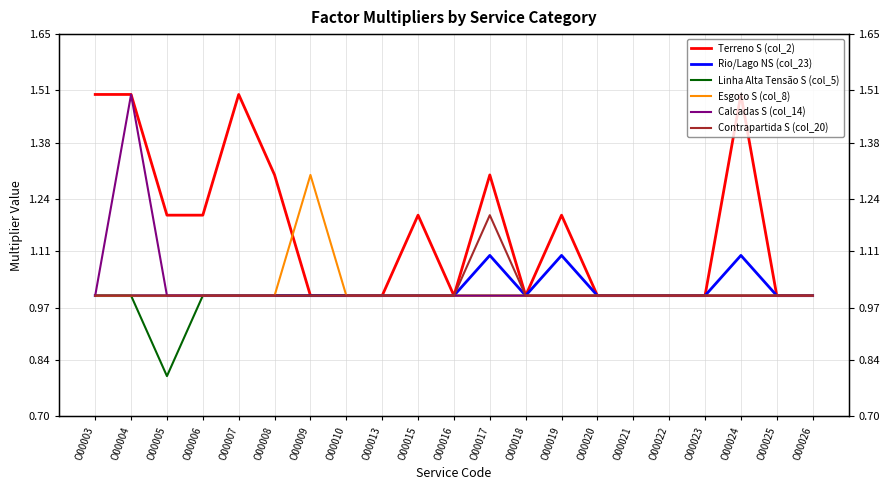

Read the Contrapartida S (col_20) value at O00021.

1.0